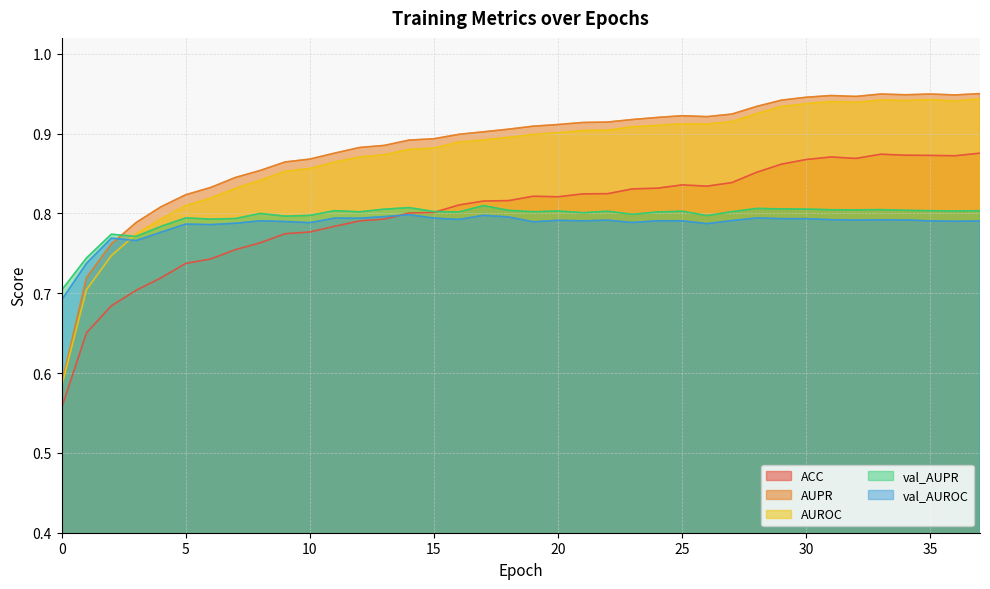

True or false: val_AUPR and val_AUROC intersect in this chart.

False